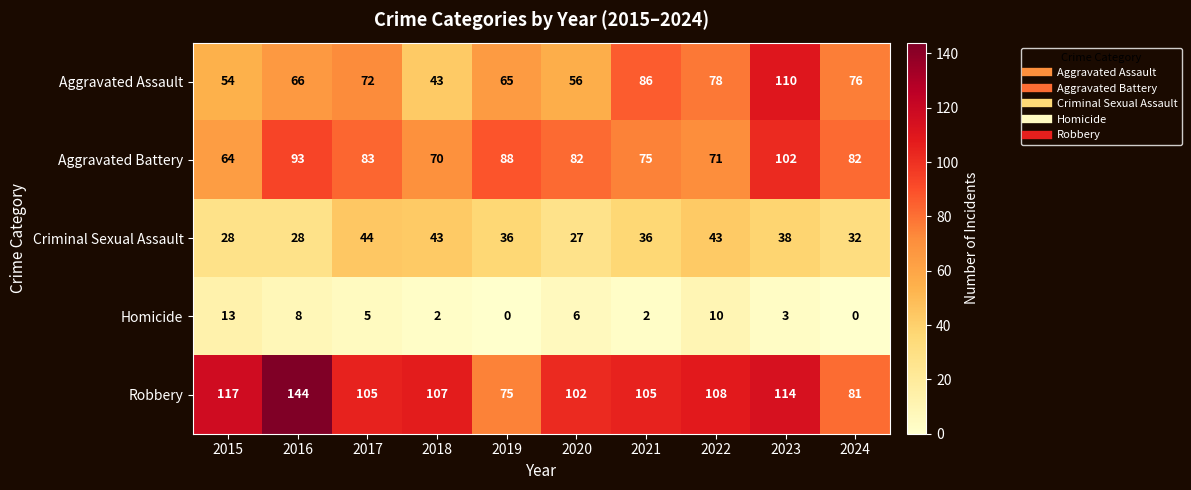

True or false: Robbery has a value of 75 at 2019.

True